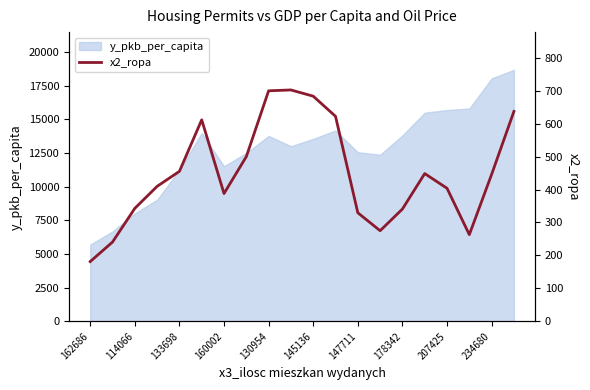

How many data points are less than 446?

10